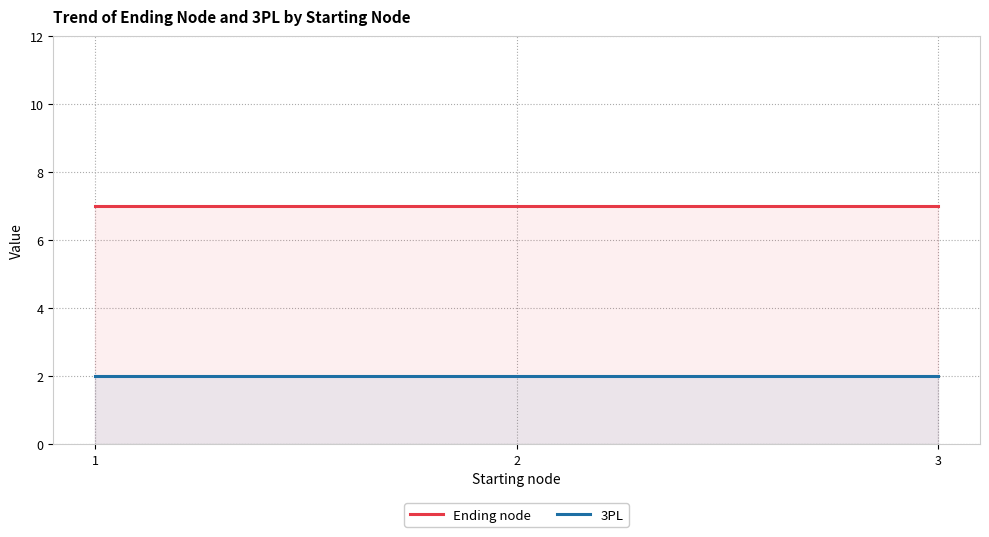

At how many categories does at least one series exceed 5?

3